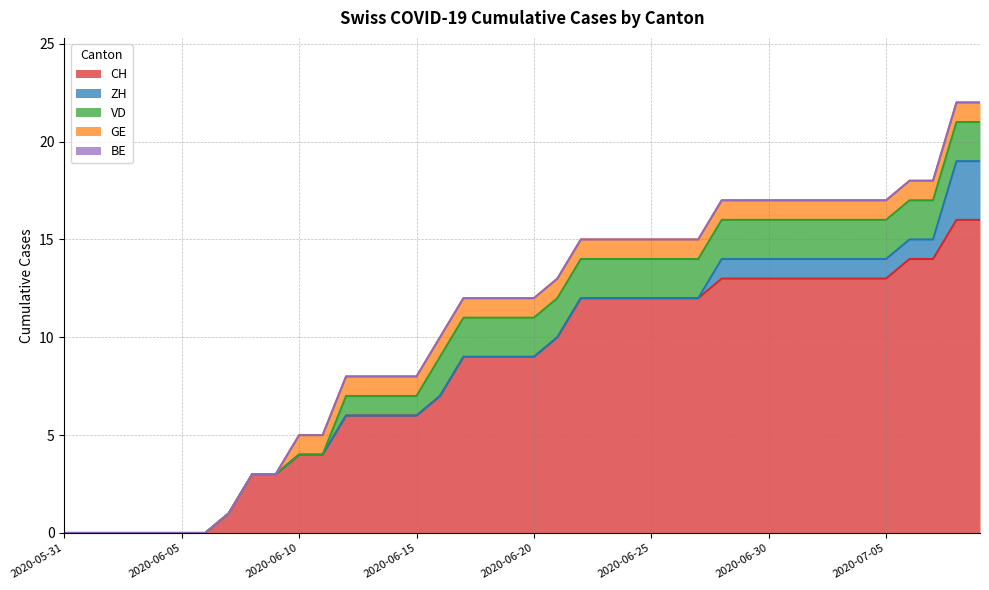

Between 2020-07-03 and 2020-07-07, which series saw the biggest shift?

CH